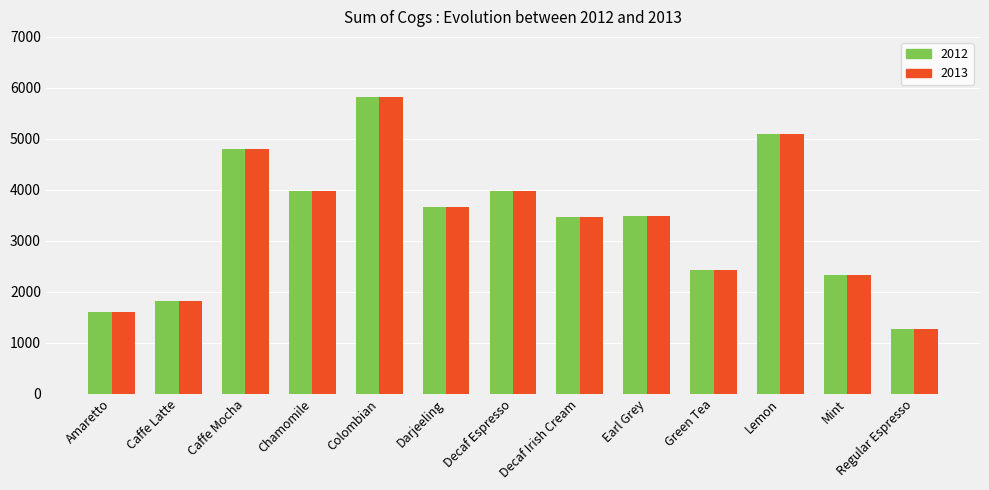

The value of 2013 at Earl Grey is 1518. True or false?

False